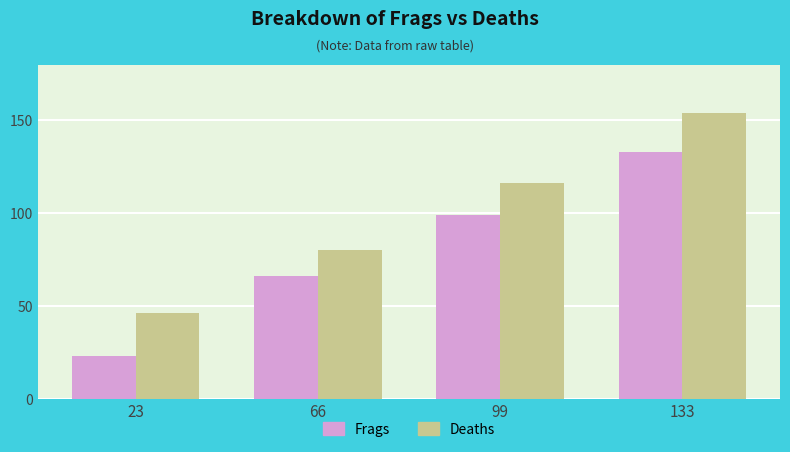

What is the highest value of the Deaths series?

154